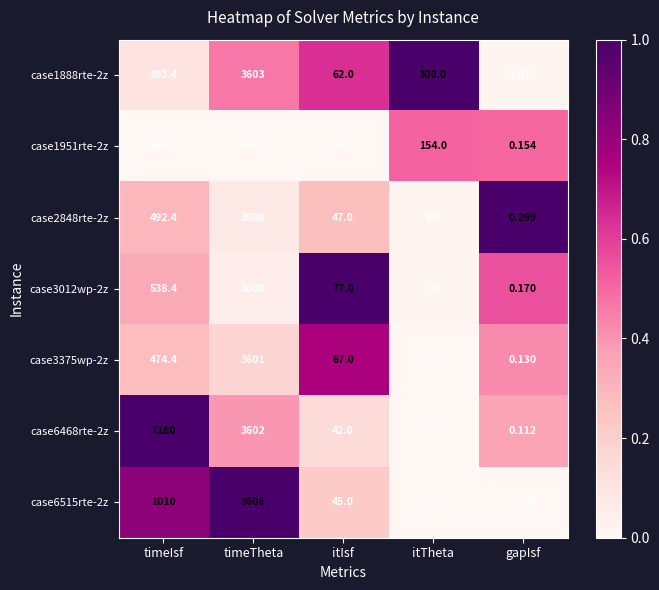

At which category does the chart reach its minimum across all series?

gapIsf